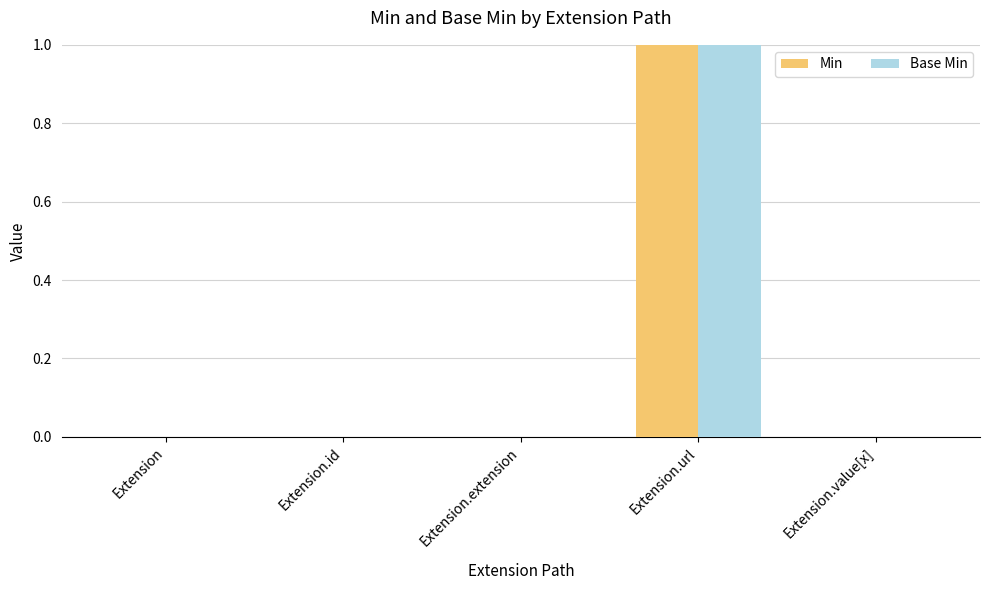

At which category is the sum across all series the highest?

Extension.url